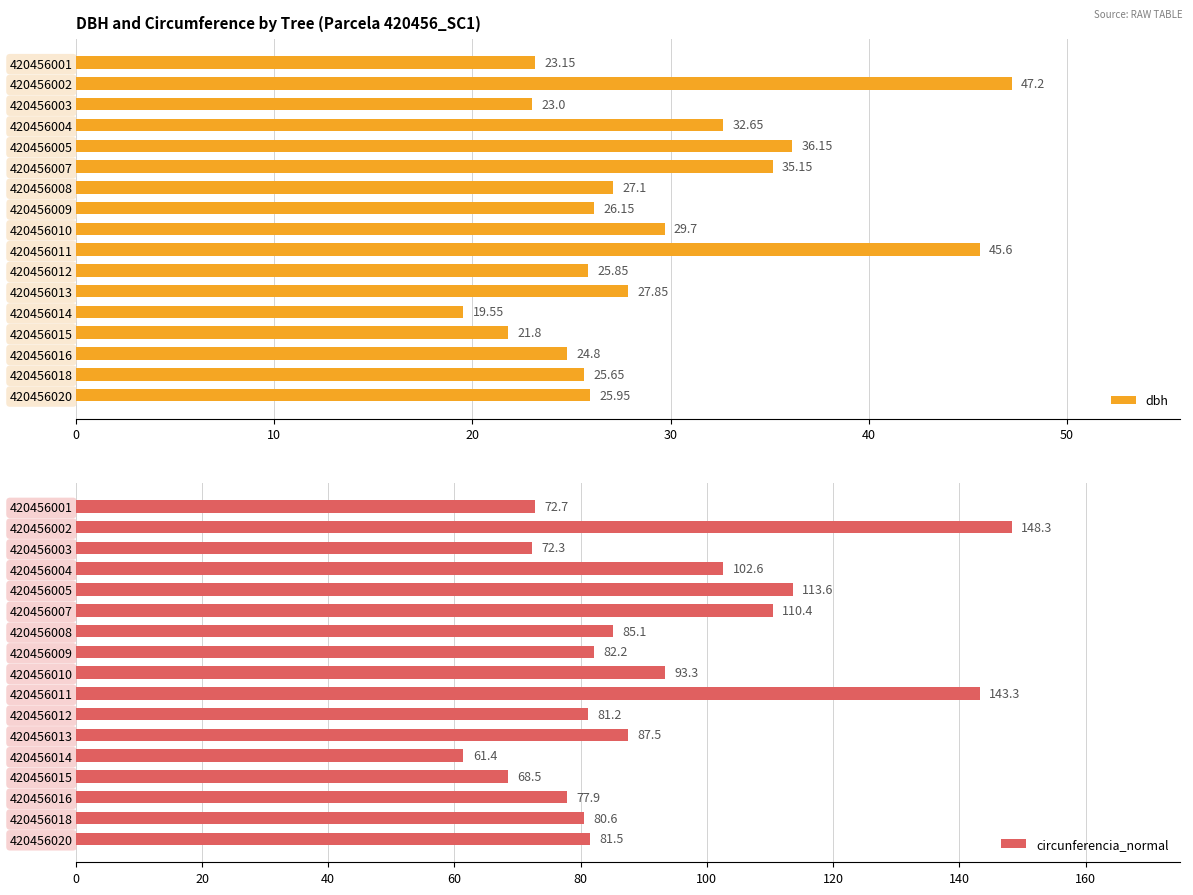

List the series in order of their overall mean, lowest first.

dbh, circunferencia_normal